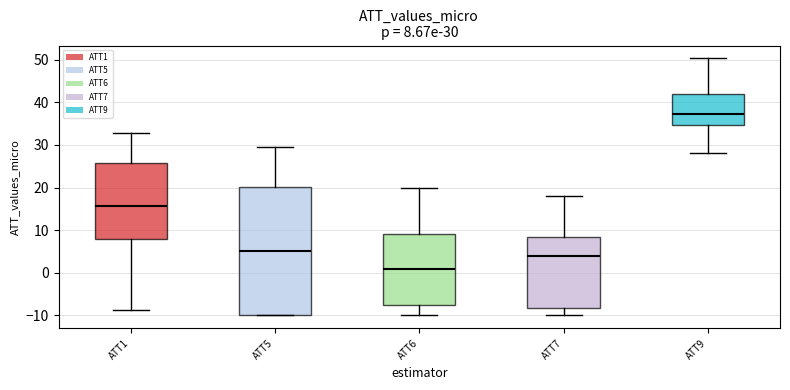

Which box's median line is the lowest?

ATT6